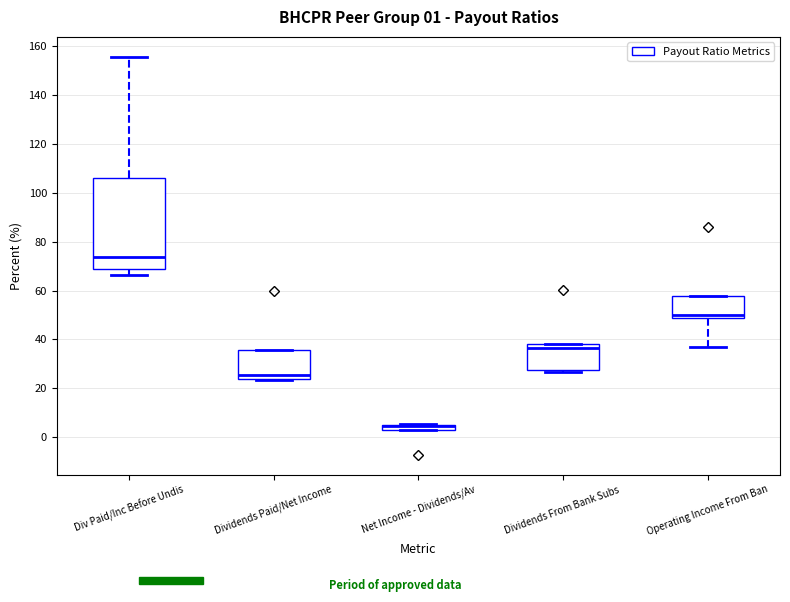

Comparing the boxes themselves (not the whiskers), which one is the tallest?

Div Paid/Inc Before Undis